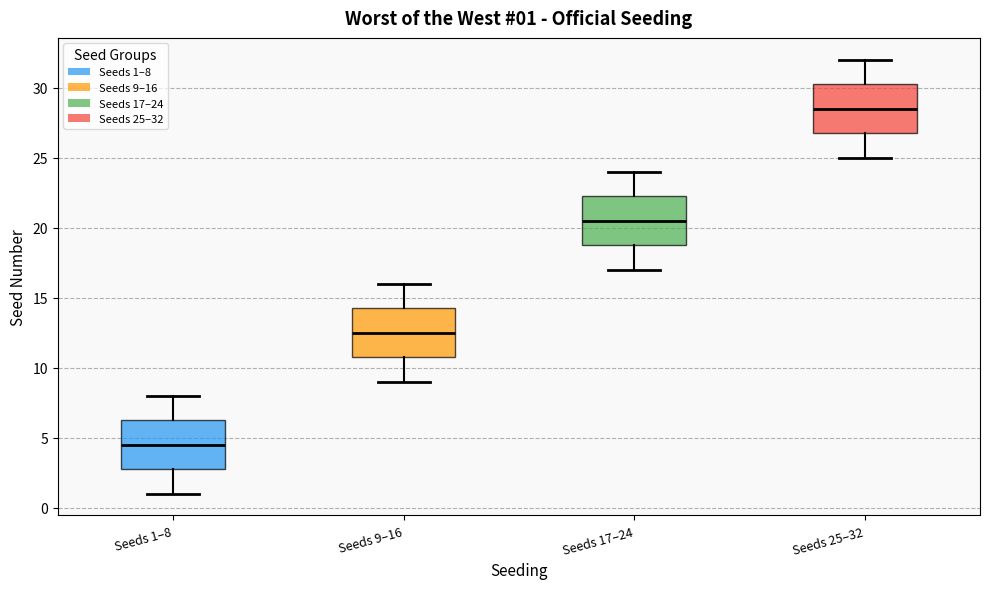

Which box has the highest median line?

Seeds 25–32